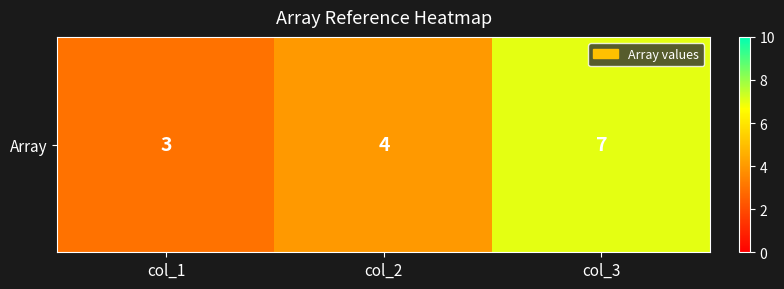

Where is the data nearest to the value 5?

col_2